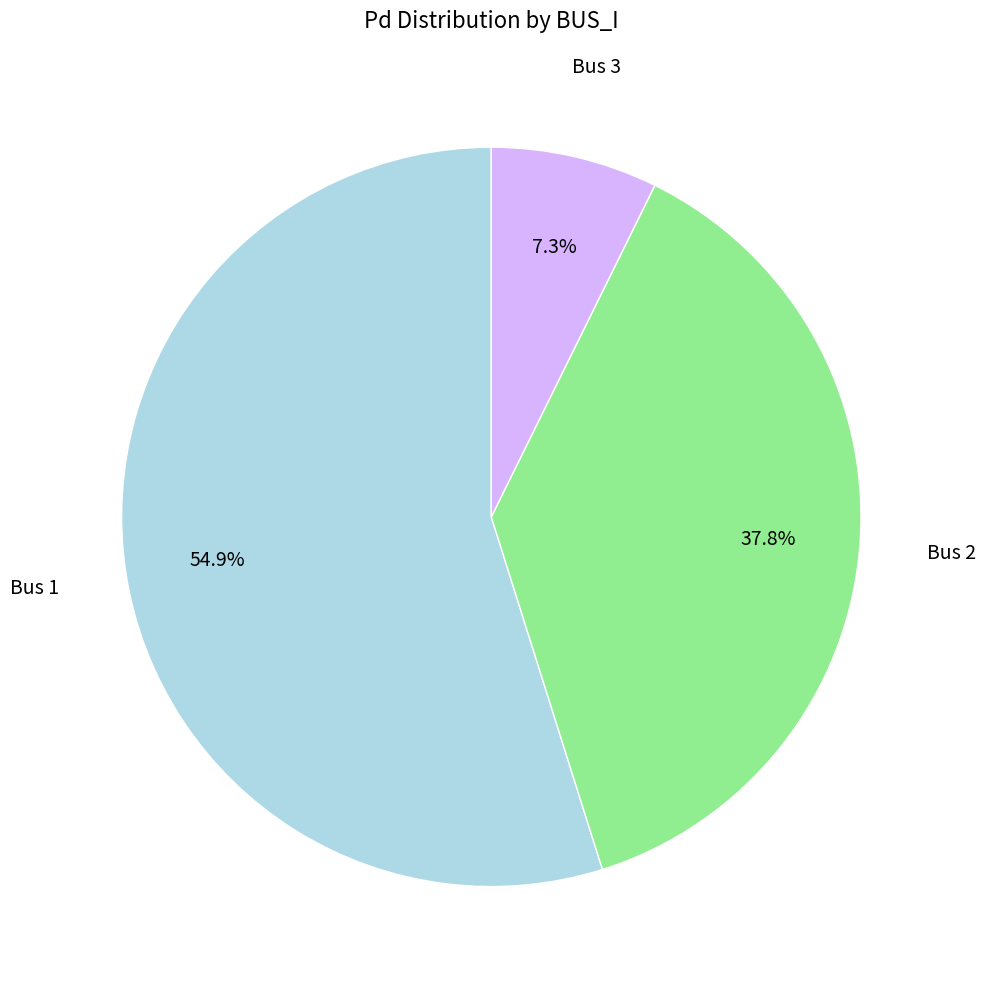

Which has a higher value, Bus 3 or Bus 2?

Bus 2